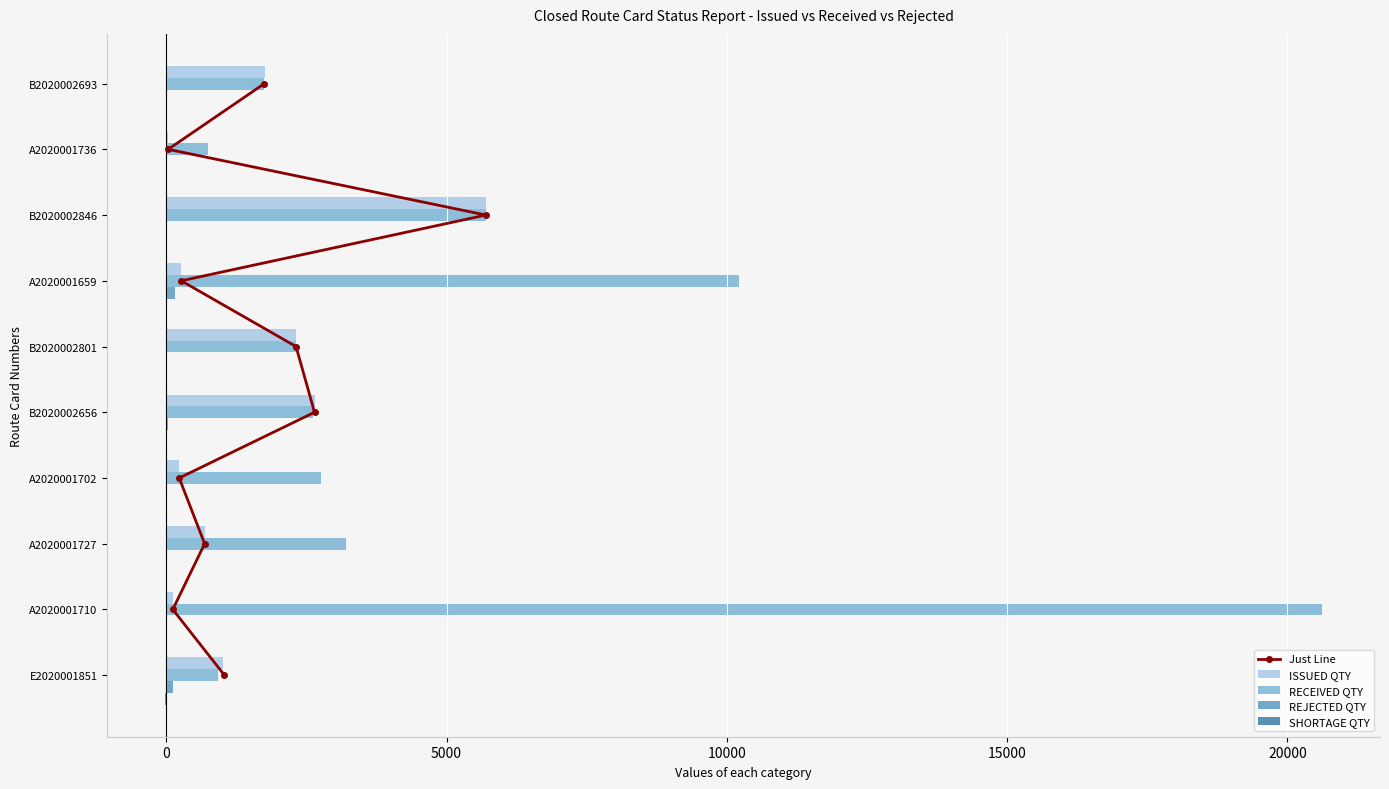

What is the sum of all RECEIVED QTY values?

50855.0